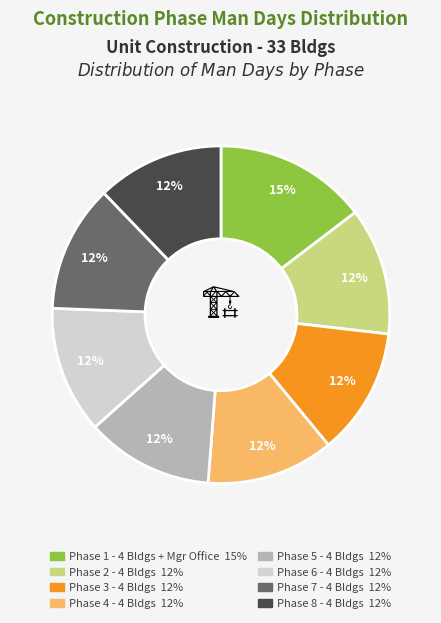

The Phase 8 - 4 Bldgs slice represents 25% of the pie. True or false?

False